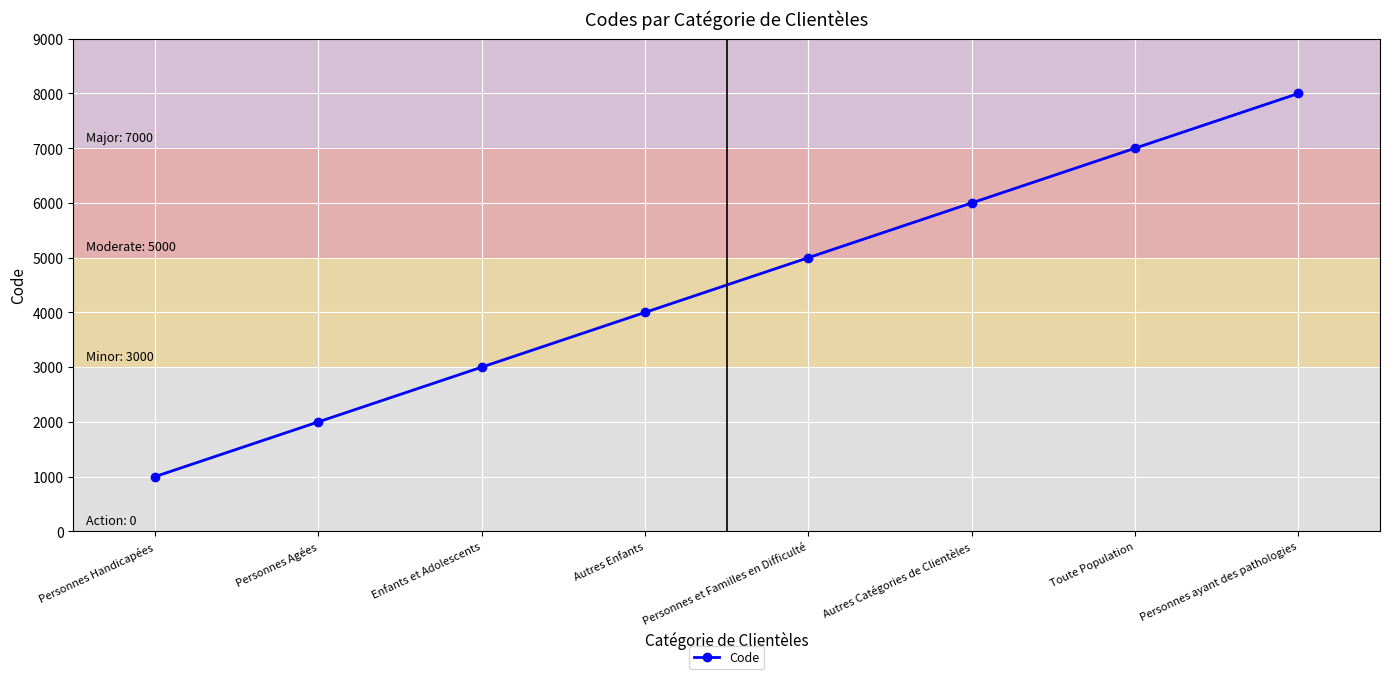

Reading left to right, extract all data points from this chart.

1000	2000	3000	4000	5000	6000	7000	8000